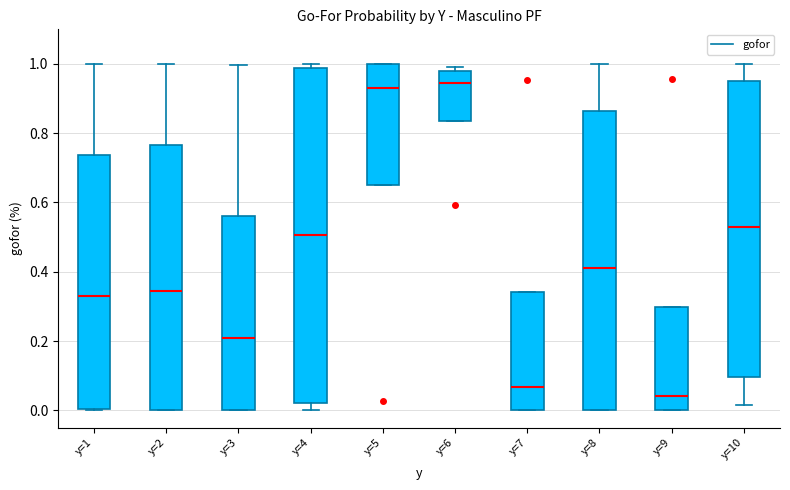

Reading left to right, transcribe this box plot: for each box, give where its median line is, the range the box spans, and where its two whiskers end, as read against the y-axis. The values are not printed on the chart, so give them approximately, as read against the axis.

y=1: median 0.32, box 0.00 to 0.74, whiskers 0.00 to 1.00
y=2: median 0.34, box 0.00 to 0.76, whiskers 0.00 to 1.00
y=3: median 0.20, box 0.00 to 0.56, whiskers 0.00 to 1.00
y=4: median 0.50, box 0.02 to 0.98, whiskers 0.00 to 1.00
y=5: median 0.92, box 0.66 to 1.00, whiskers 0.66 to 1.00
y=6: median 0.94, box 0.84 to 0.98, whiskers 0.84 to 1.00
y=7: median 0.06, box 0.00 to 0.34, whiskers 0.00 to 0.34
y=8: median 0.42, box 0.00 to 0.86, whiskers 0.00 to 1.00
y=9: median 0.04, box 0.00 to 0.30, whiskers 0.00 to 0.30
y=10: median 0.52, box 0.10 to 0.96, whiskers 0.02 to 1.00